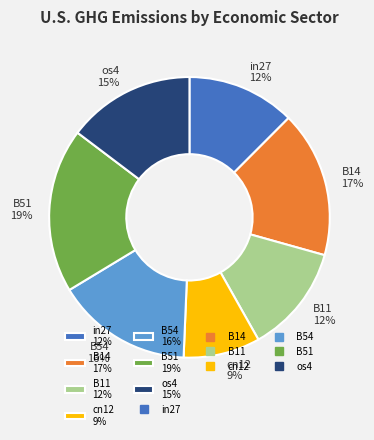

Which category has the biggest portion of the pie?

B51